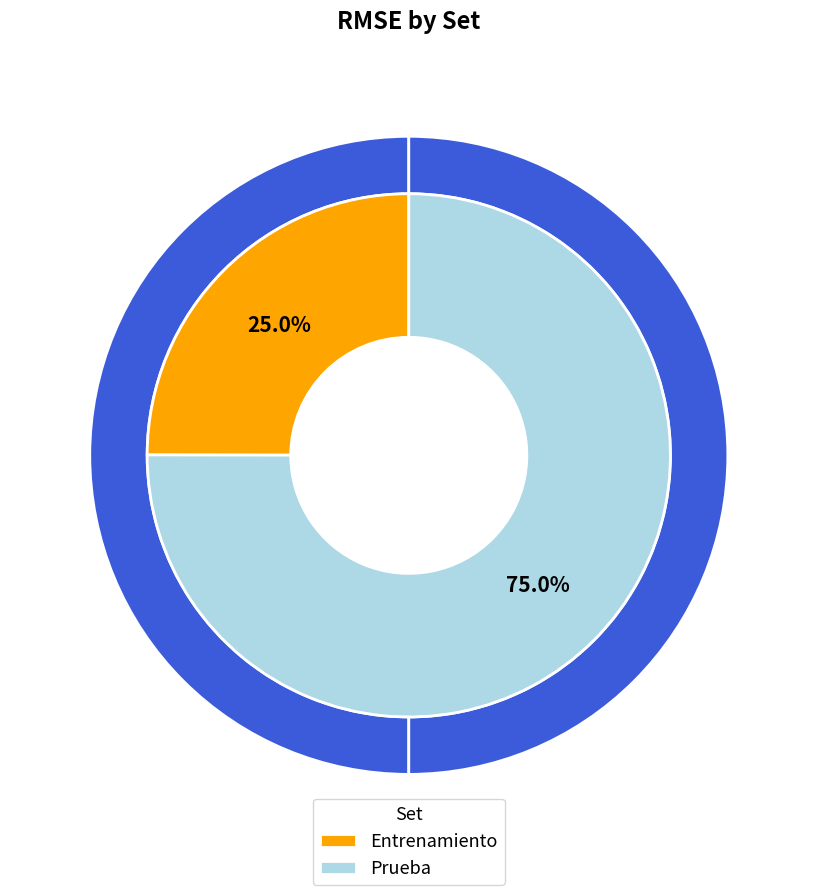

Is there any slice that represents more than half of the pie?

Yes